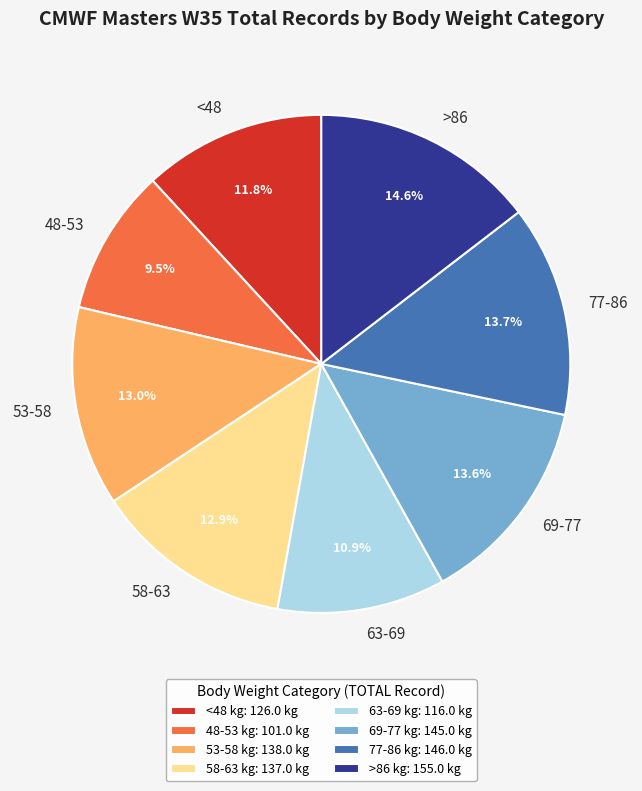

To the nearest percent, what portion does 53-58 represent?

13%